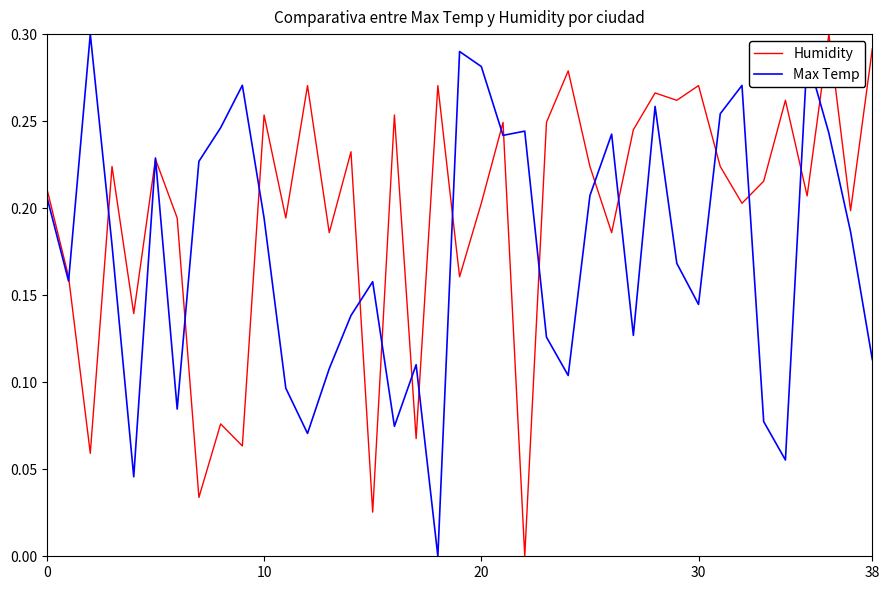

How many lines are shown in the chart?

2